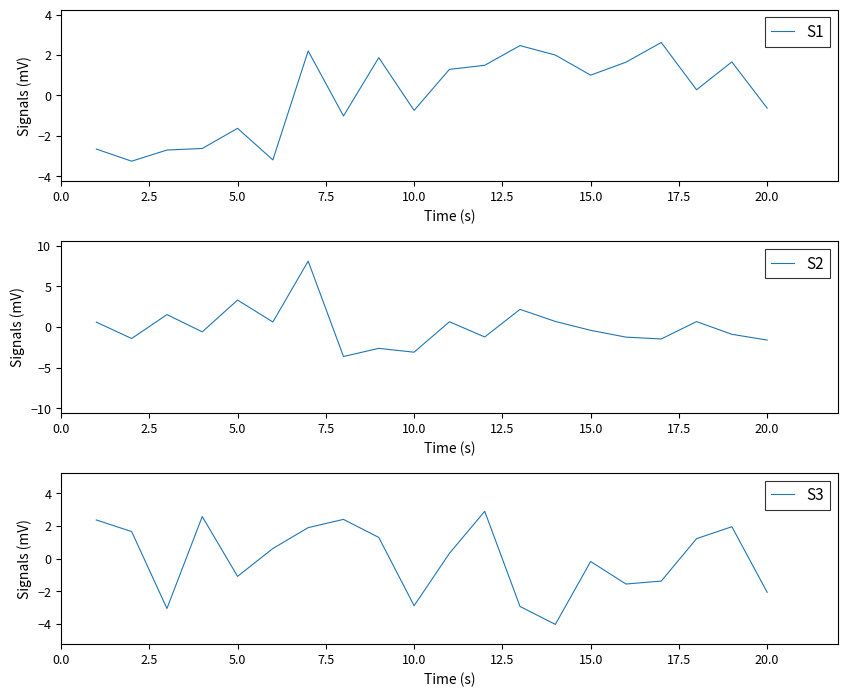

What is the maximum value for S1?

2.6